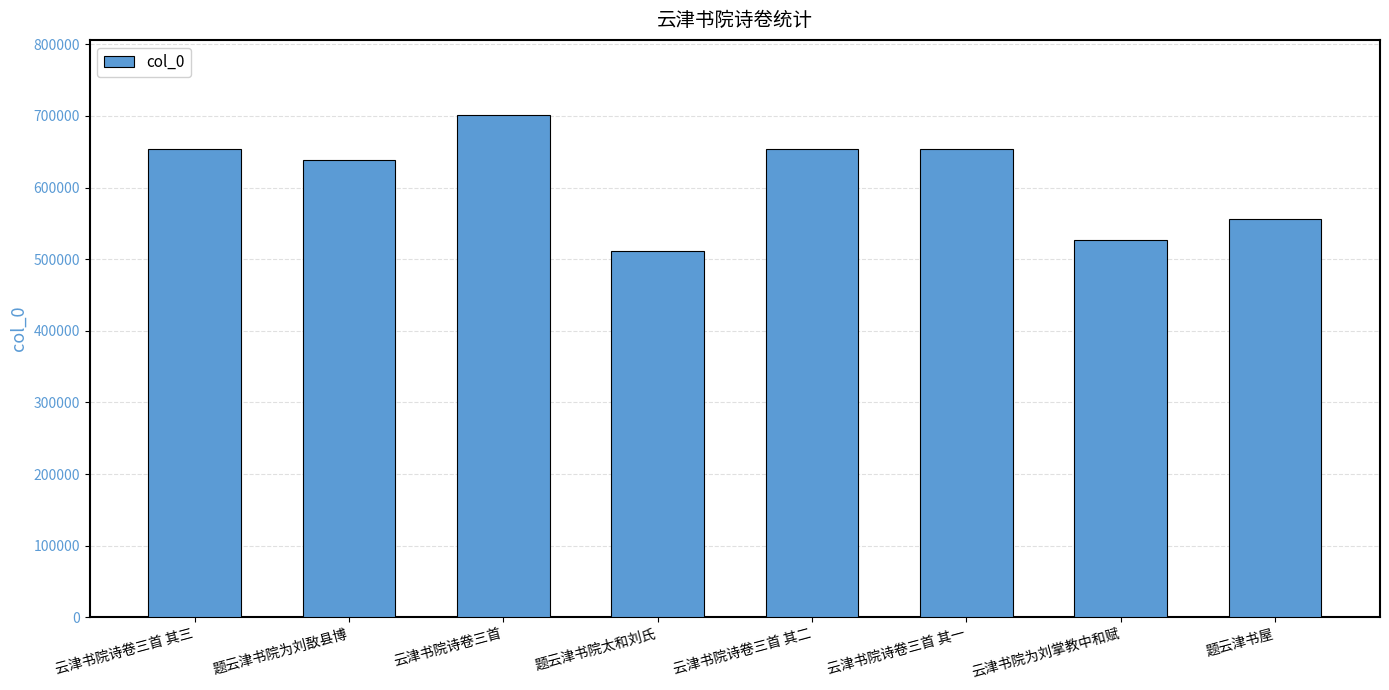

Approximately how many times larger is the value at 云津书院诗卷三首 compared to 云津书院诗卷三首 其三?

1.1